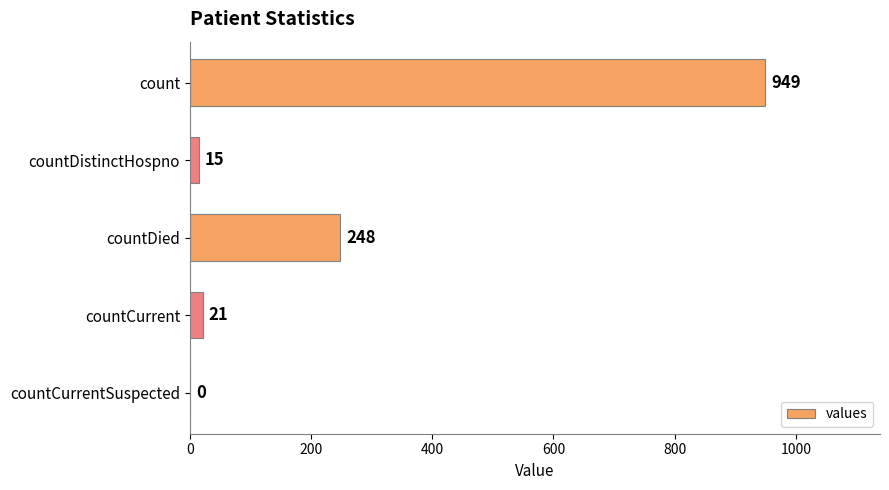

Are the bars horizontal?

Yes